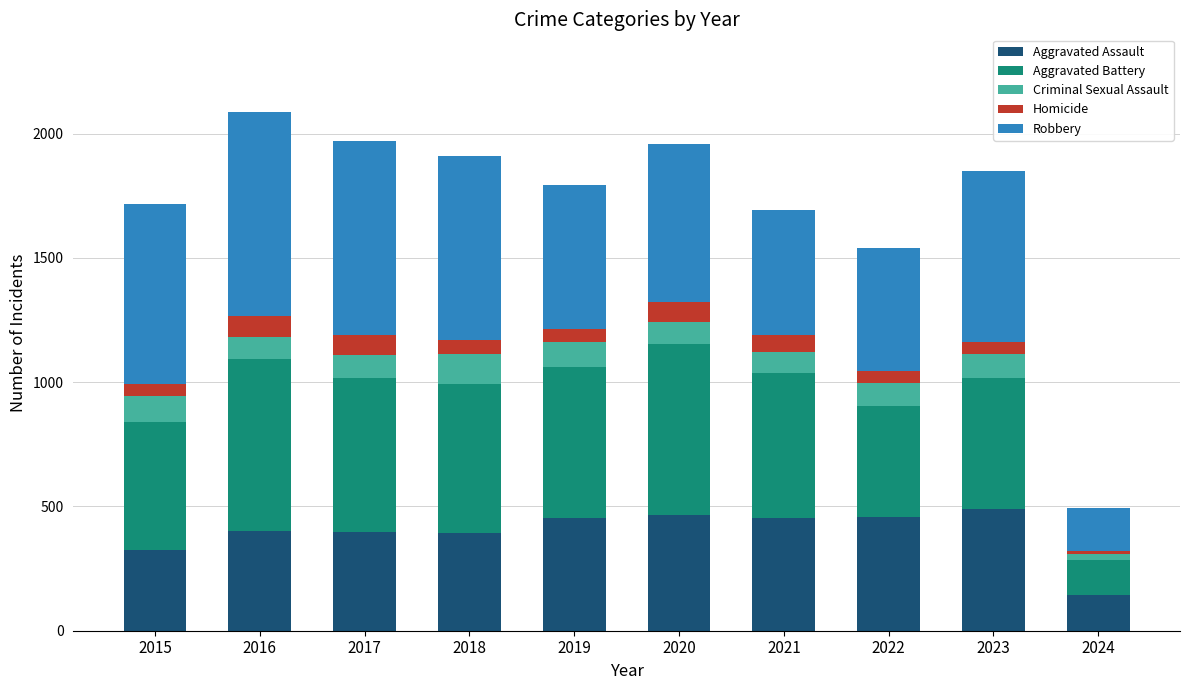

What is the difference between the maximum and second lowest values in the Aggravated Assault series?

165